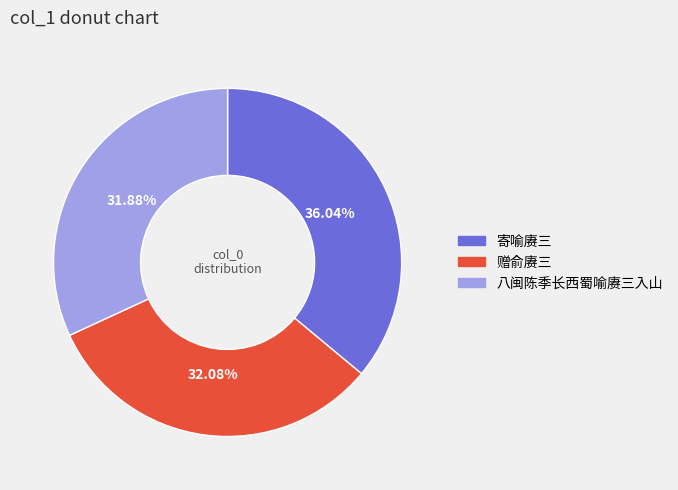

Is there any slice that represents more than half of the pie?

No